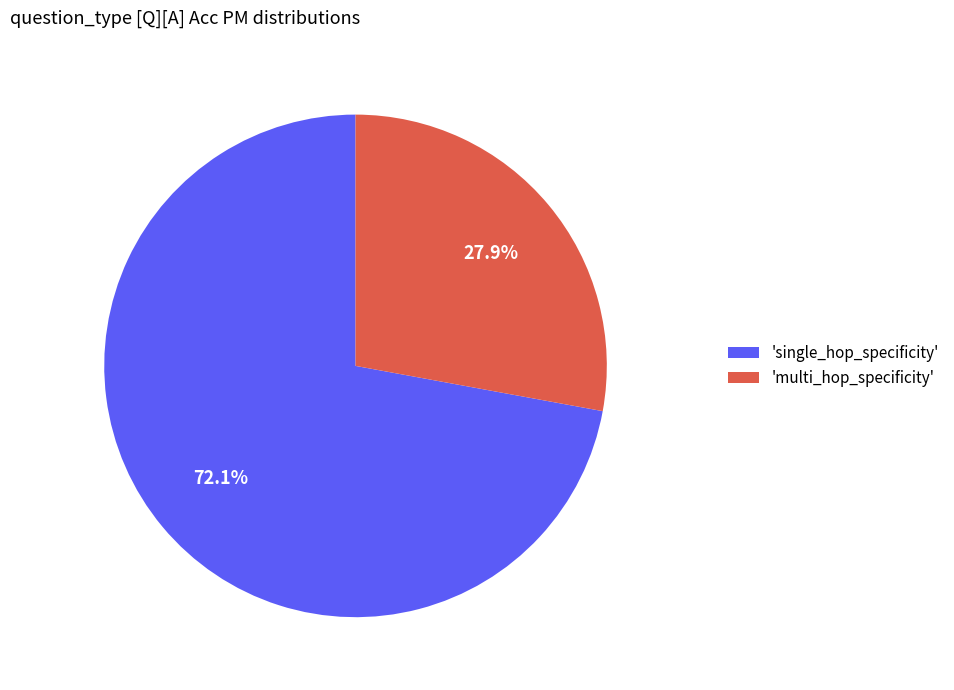

What is the smallest slice in the pie chart?

'multi_hop_specificity'